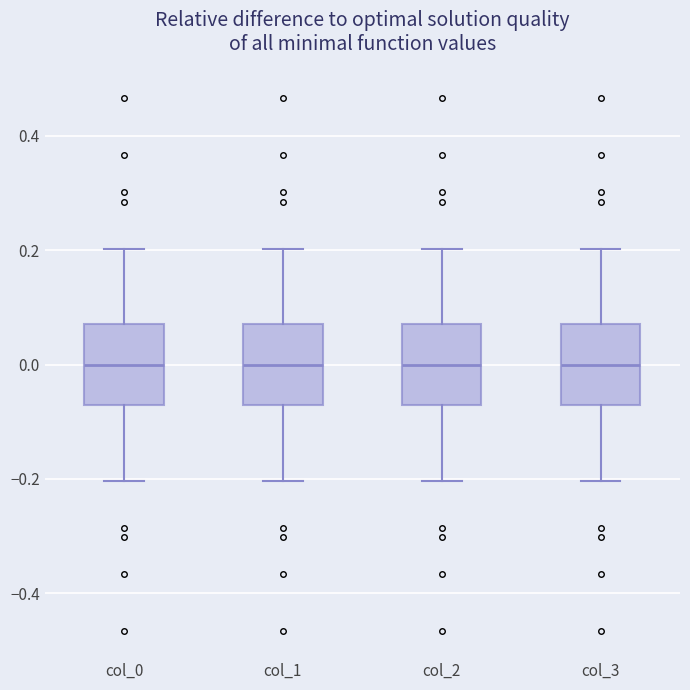

Reading left to right, transcribe this box plot: for each box, give where its median line is, the range the box spans, and where its two whiskers end, as read against the y-axis. The values are not printed on the chart, so give them approximately, as read against the axis.

col_0: median 0.00, box -0.08 to 0.08, whiskers -0.20 to 0.20
col_1: median 0.00, box -0.08 to 0.08, whiskers -0.20 to 0.20
col_2: median 0.00, box -0.08 to 0.08, whiskers -0.20 to 0.20
col_3: median 0.00, box -0.08 to 0.08, whiskers -0.20 to 0.20